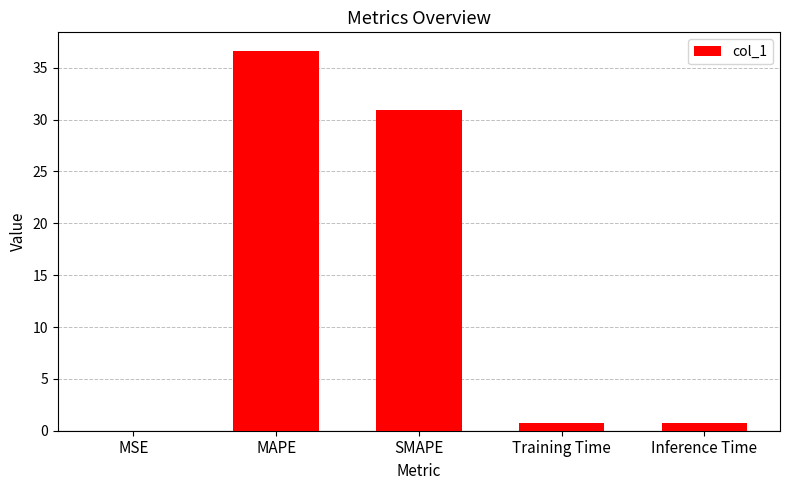

What is the sum of all values?

69.0